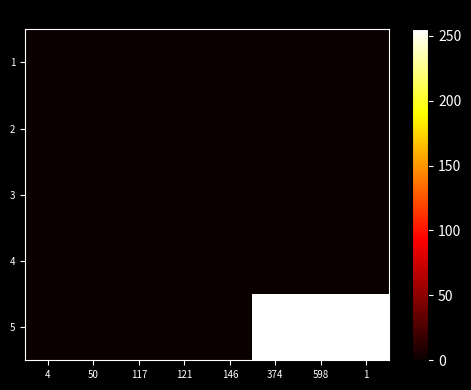

Reading left to right, transcribe all the data shown in this chart.

1: 4=0	50=0	117=0	121=0	146=0	374=0	598=0	1=0
2: 4=0	50=0	117=0	121=0	146=0	374=0	598=0	1=0
3: 4=0	50=0	117=0	121=0	146=0	374=0	598=0	1=0
4: 4=0	50=0	117=0	121=0	146=0	374=0	598=0	1=0
5: 4=0	50=0	117=0	121=0	146=0	374=255	598=255	1=255